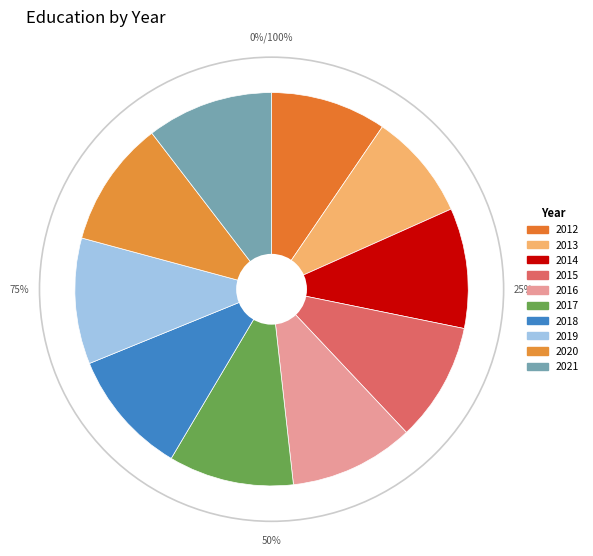

True or false: 2020 accounts for 4% of the total.

False